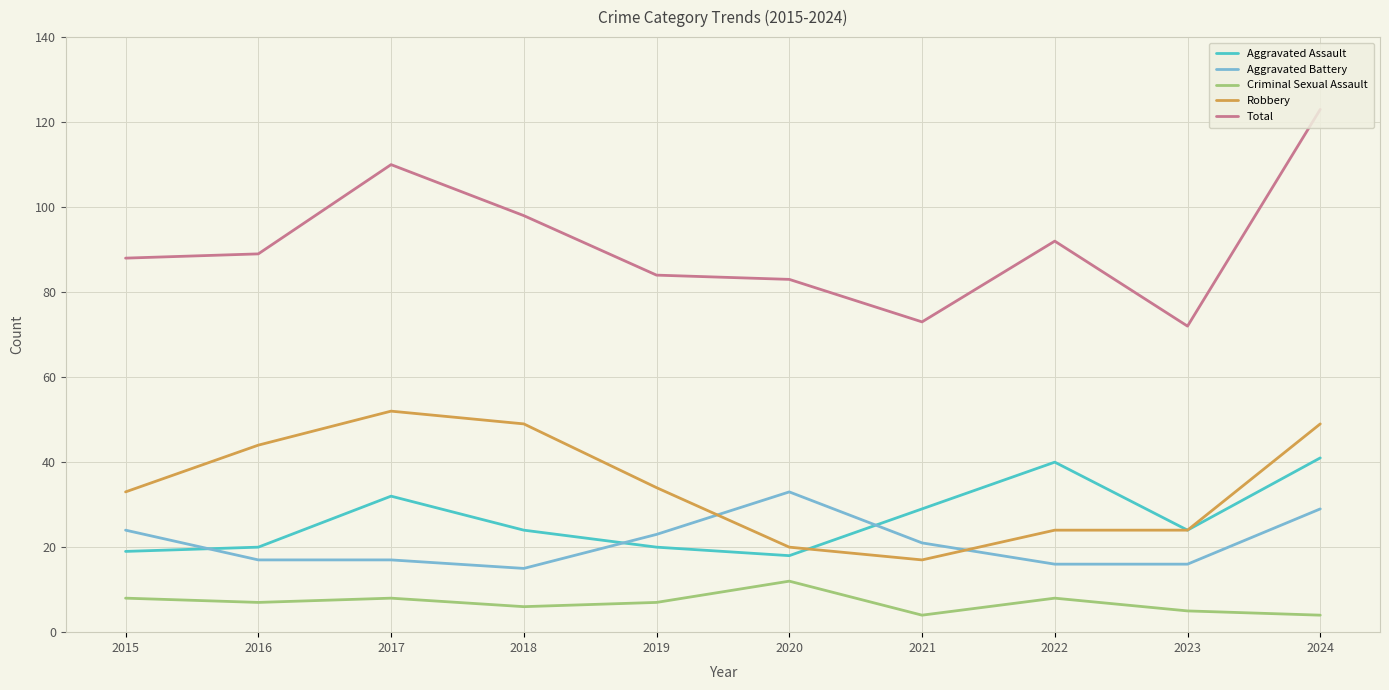

What is the difference between the highest and lowest values at 2016?

82